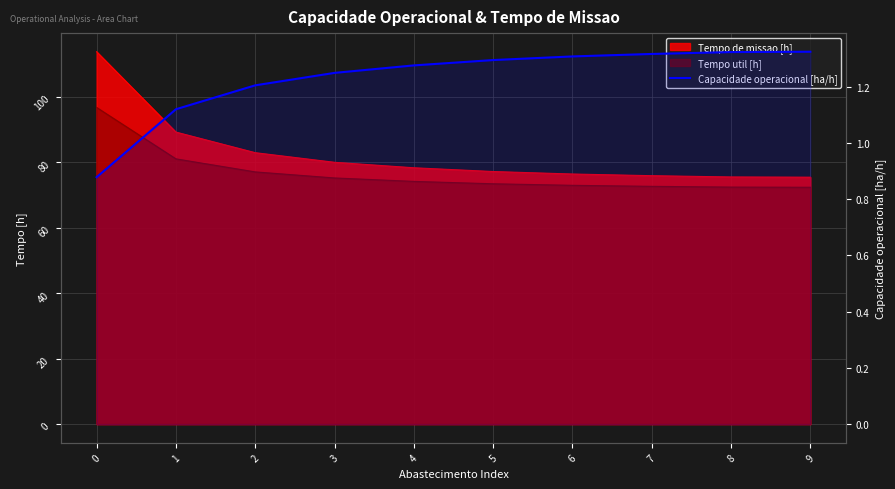

What is the minimum value shown in the chart?

0.9